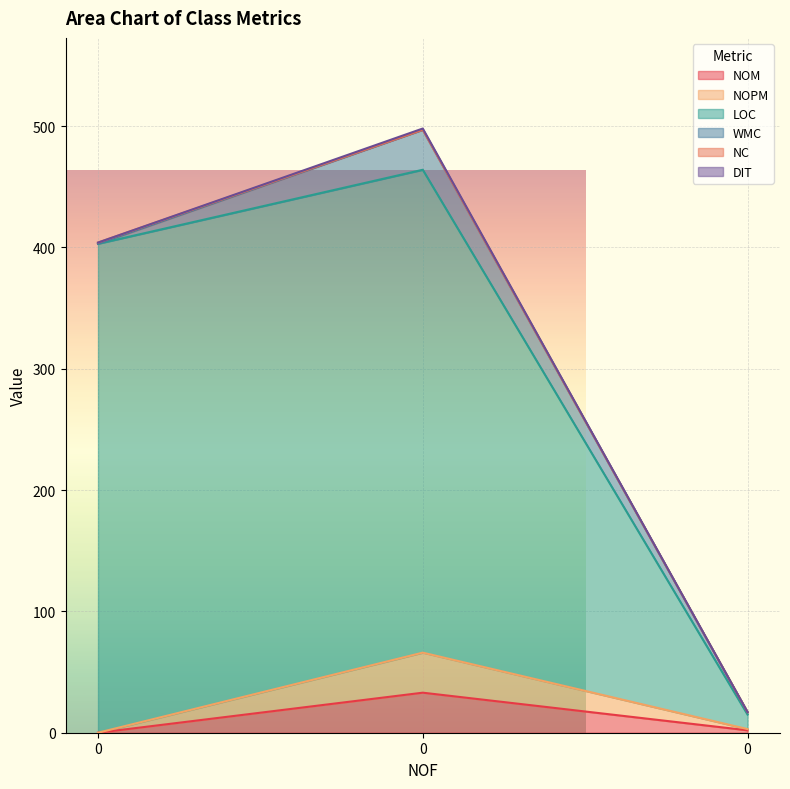

What is the total value across all series at 0?

403